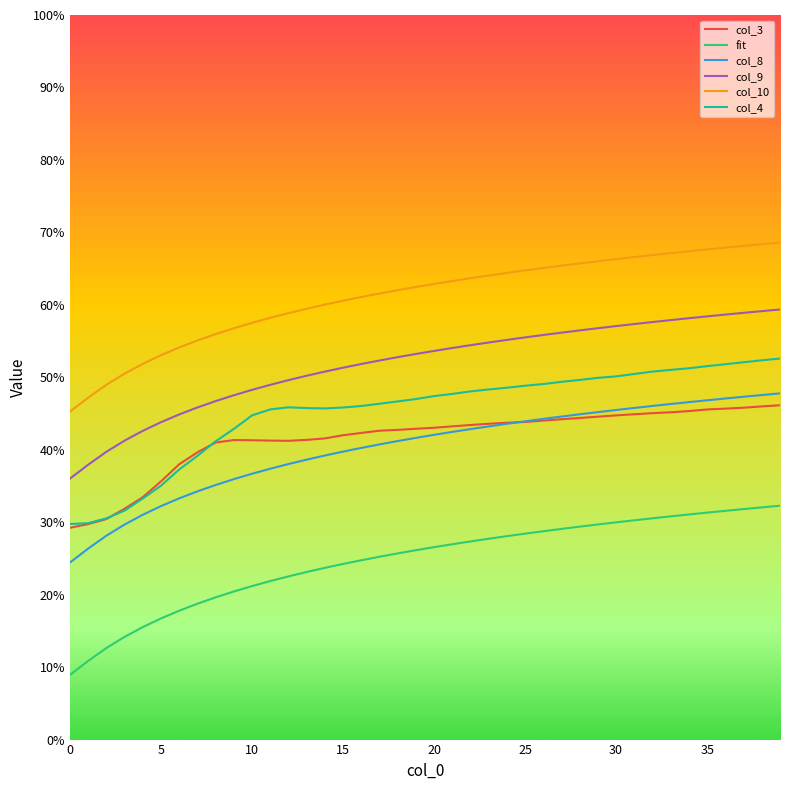

Which series has the largest total across all categories?

col_10